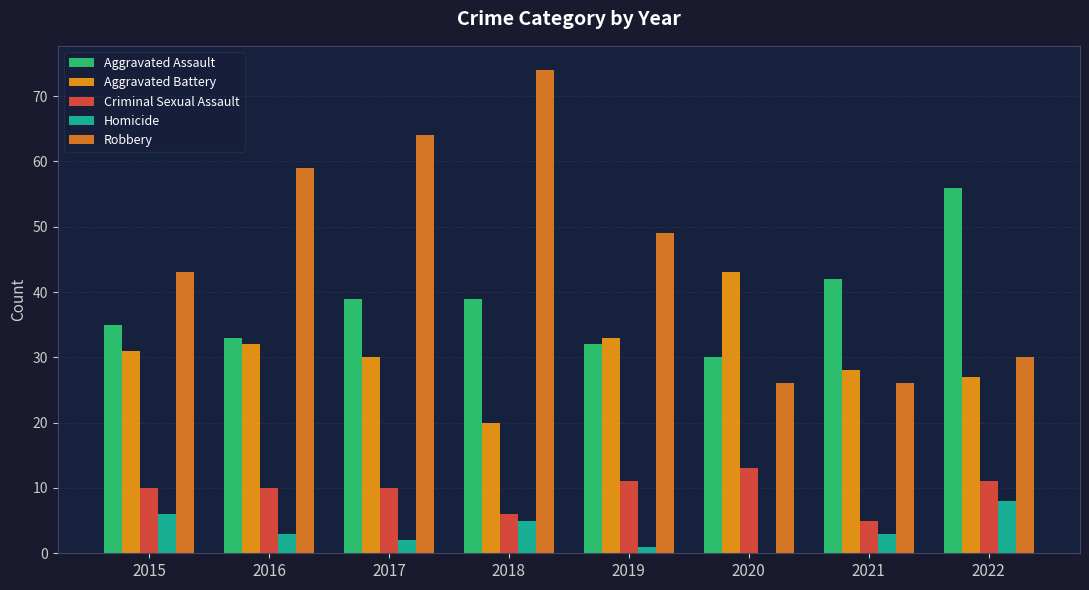

Between 2015 and 2021, which series saw the biggest shift?

Robbery